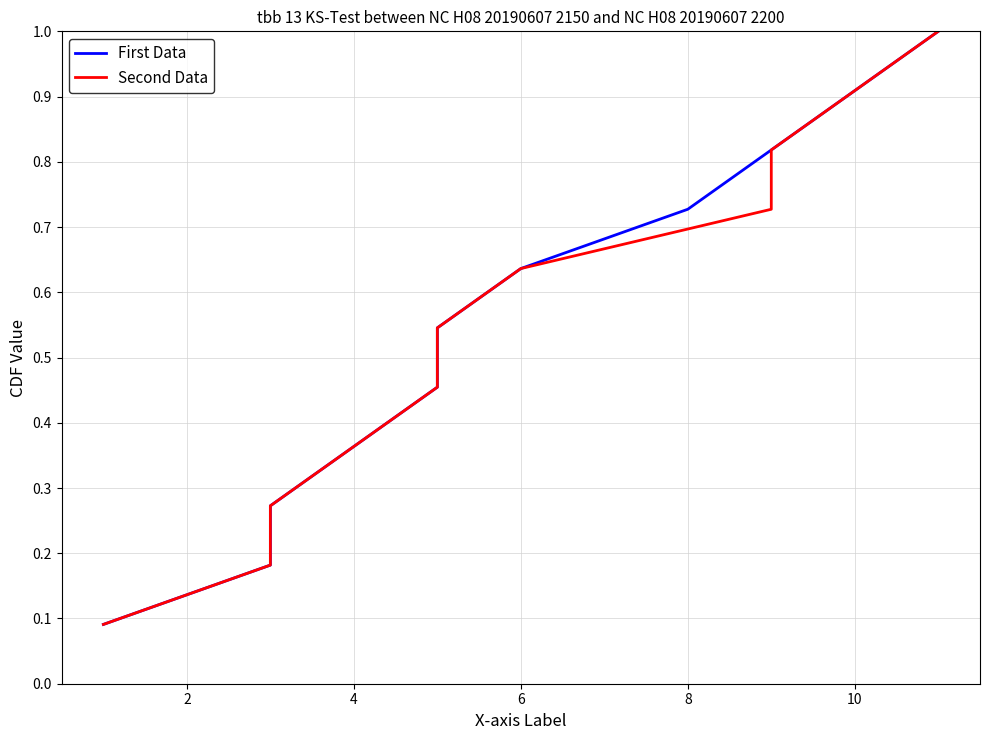

What is the average value of the First Data series?

0.5